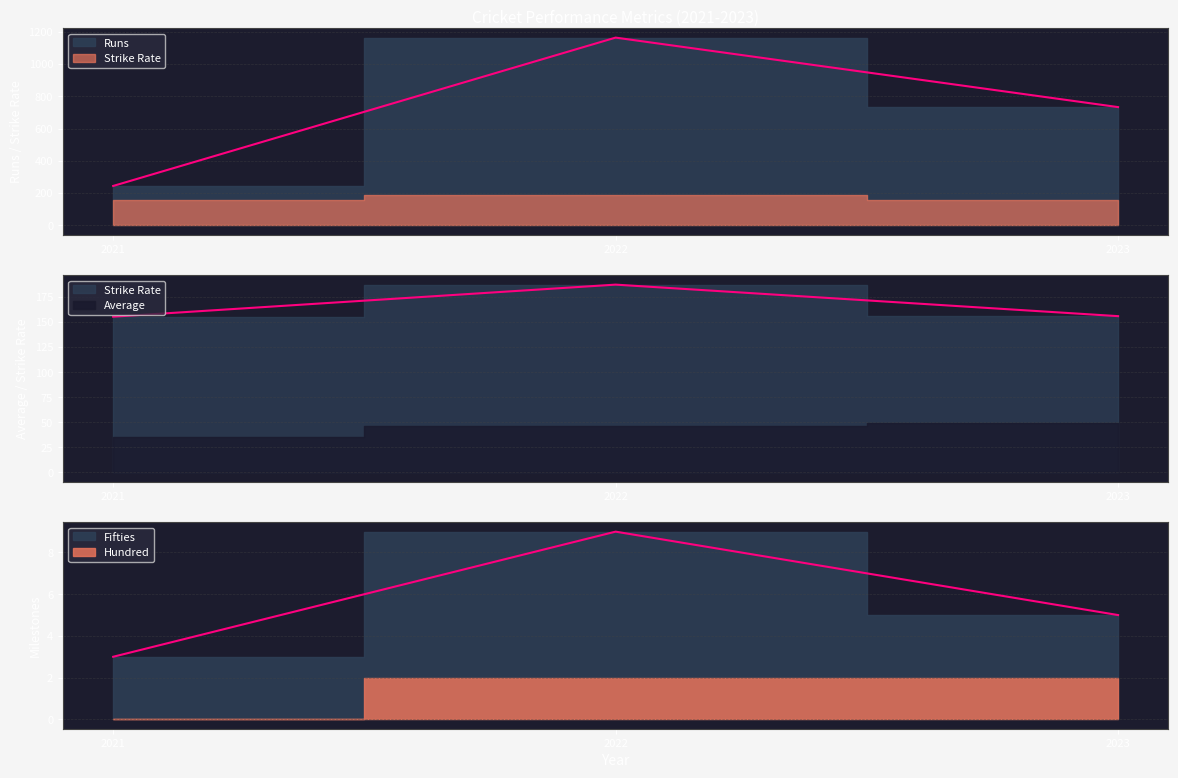

Is it true that Strike Rate equals 155.9 at 2023?

True